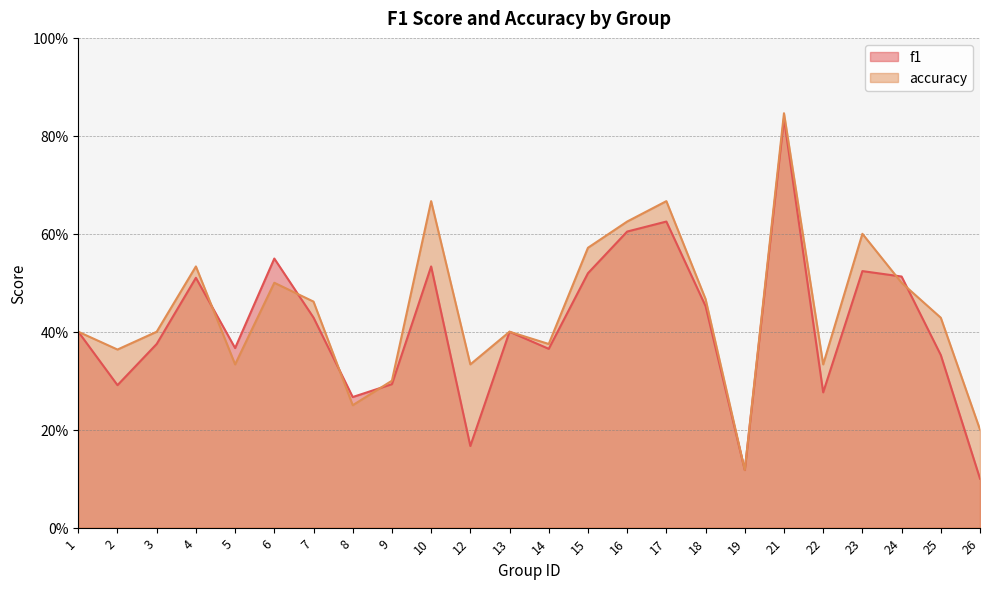

Which has a higher value, 23 or 7?

23